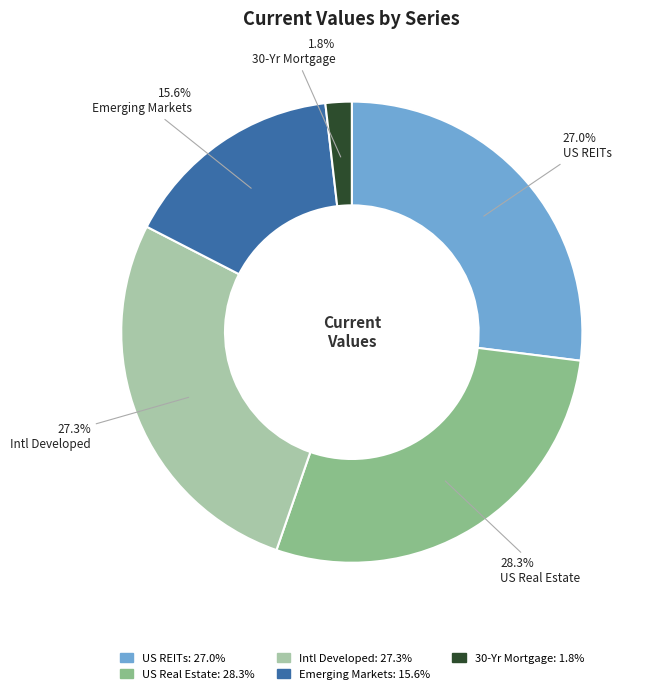

Is there a majority slice in this chart?

No